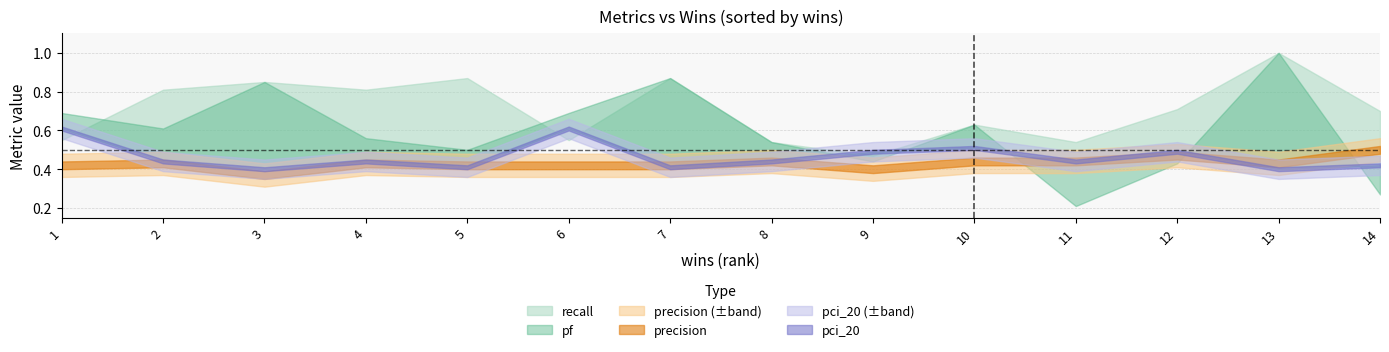

What is the value of the pf point at the 2nd from the left?

0.6